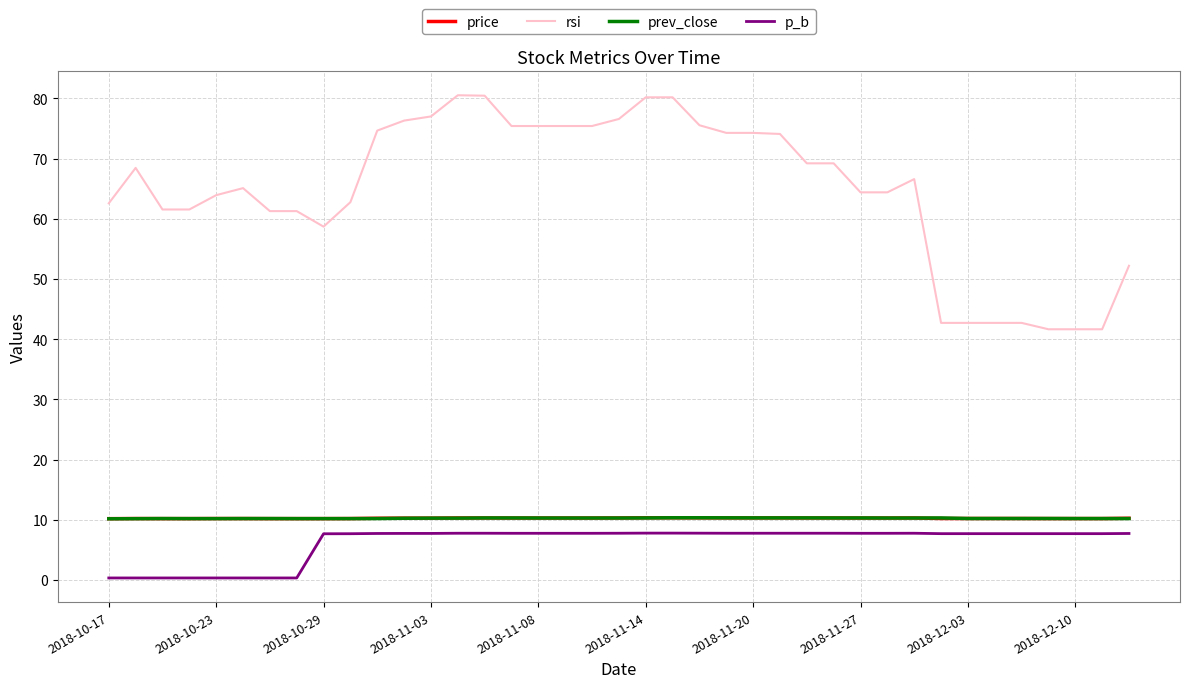

Count the number of categories in the chart.

39